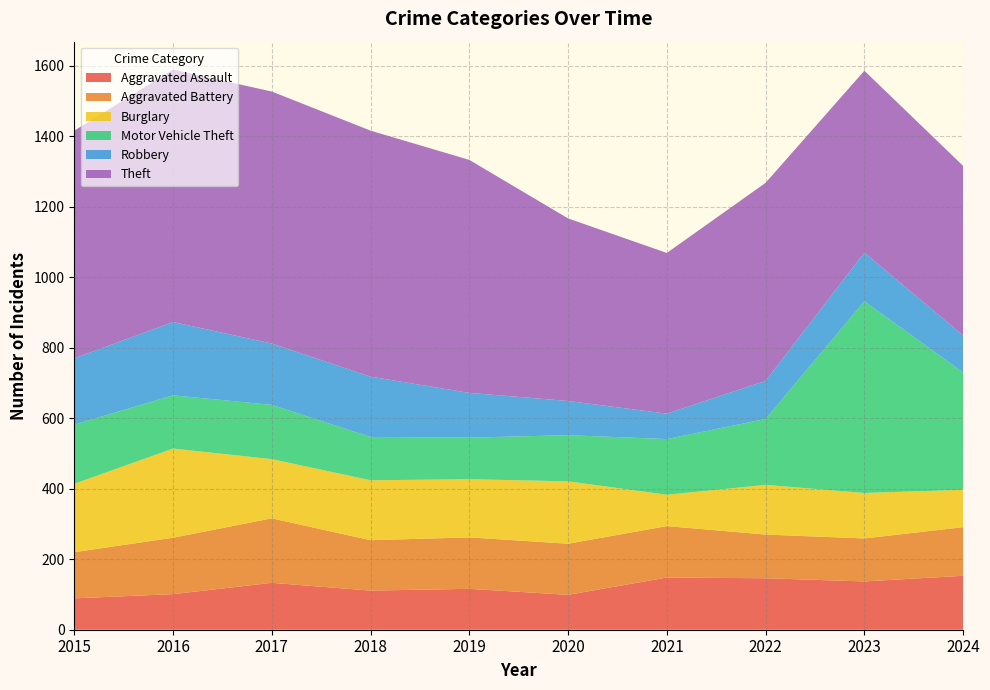

Reading left to right, what are all the values shown in this chart?

Aggravated Assault: 89	101	133	111	116	99	148	146	137	153
Aggravated Battery: 131	160	183	143	146	145	146	124	122	138
Burglary: 194	253	168	170	165	177	89	141	129	106
Motor Vehicle Theft: 168	151	154	123	118	131	158	187	544	333
Robbery: 188	208	174	171	127	97	72	108	138	105
Theft: 646	716	715	698	661	518	456	562	516	481